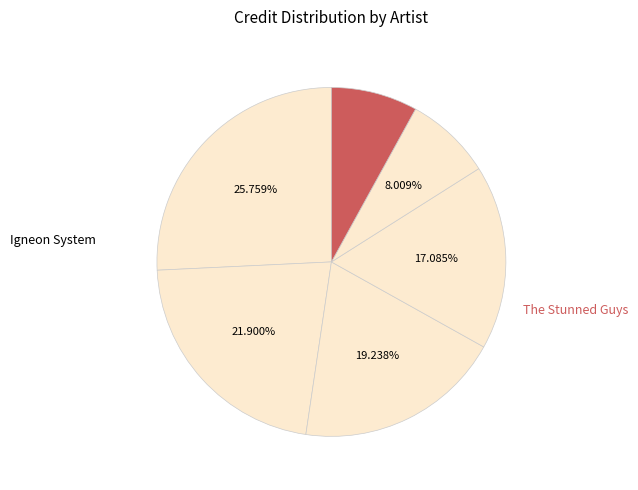

How many slices are in this pie chart?

6